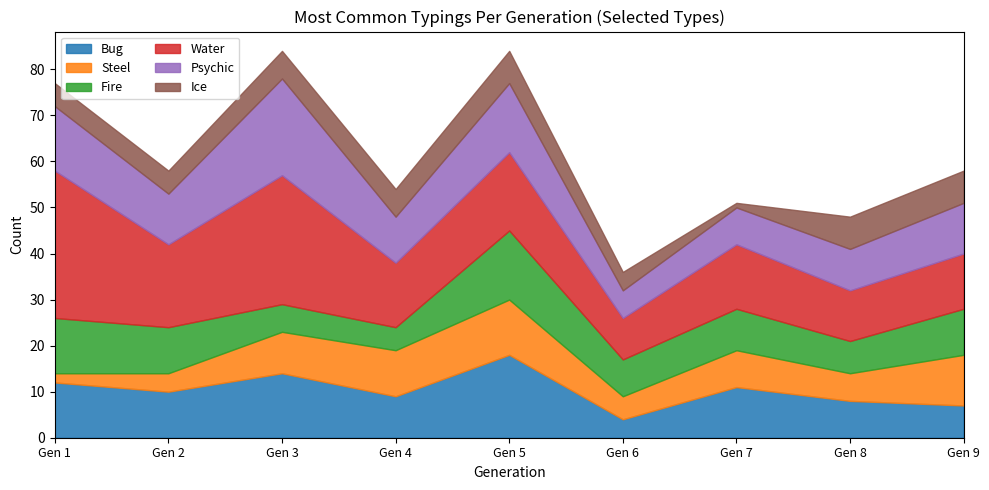

What is the difference between the maximum and minimum values in the Fire series?

10